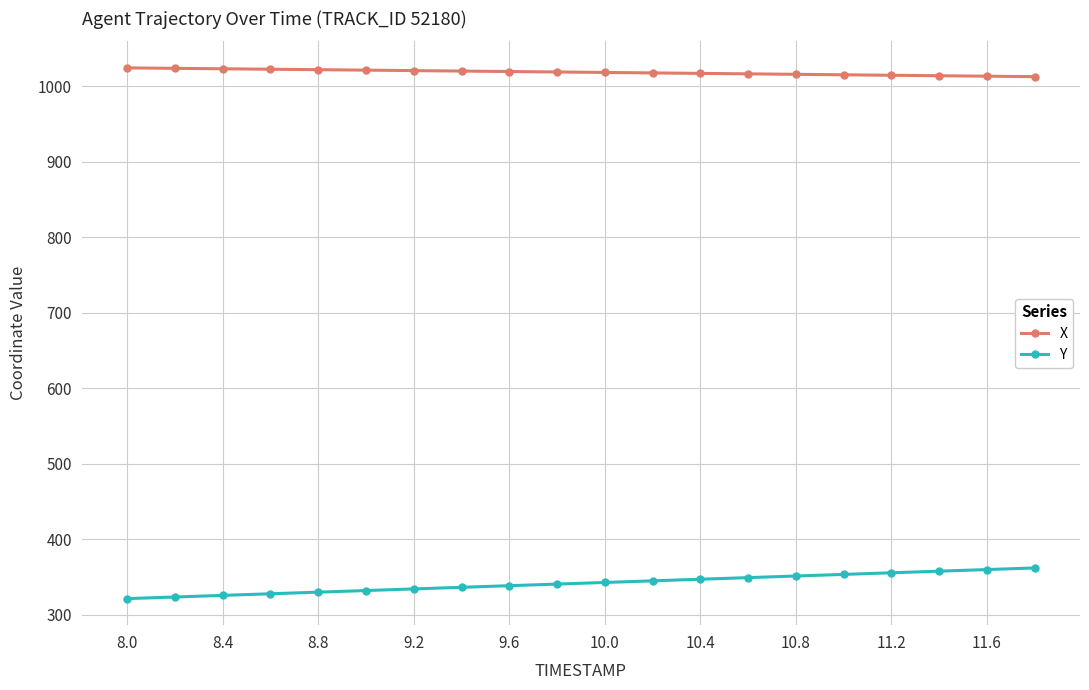

What is the value of the Y point at the 3rd from the left?

325.7